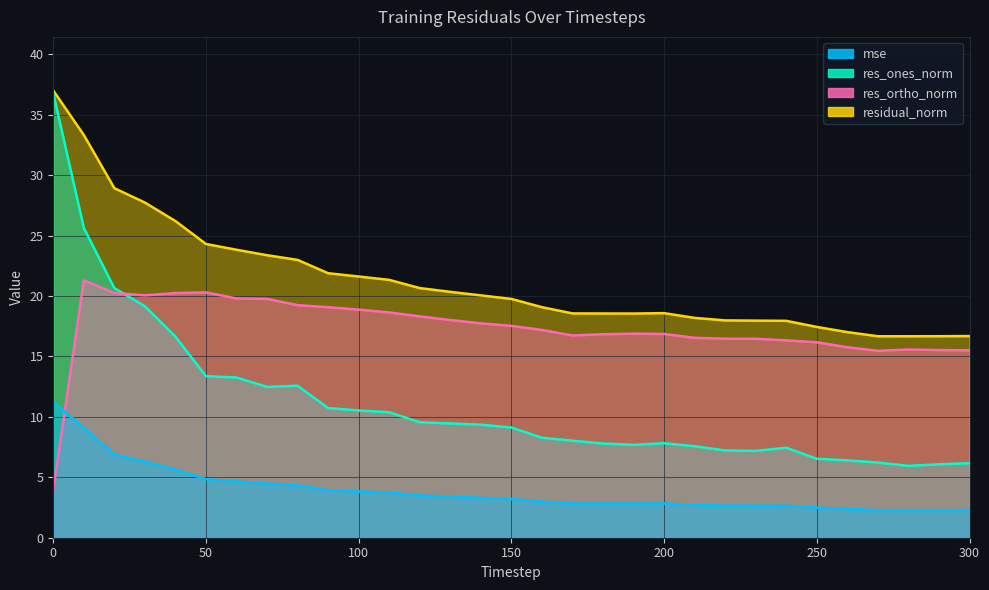

In res_ones_norm, how many points are lower than both neighbors (excluding endpoints)?

4